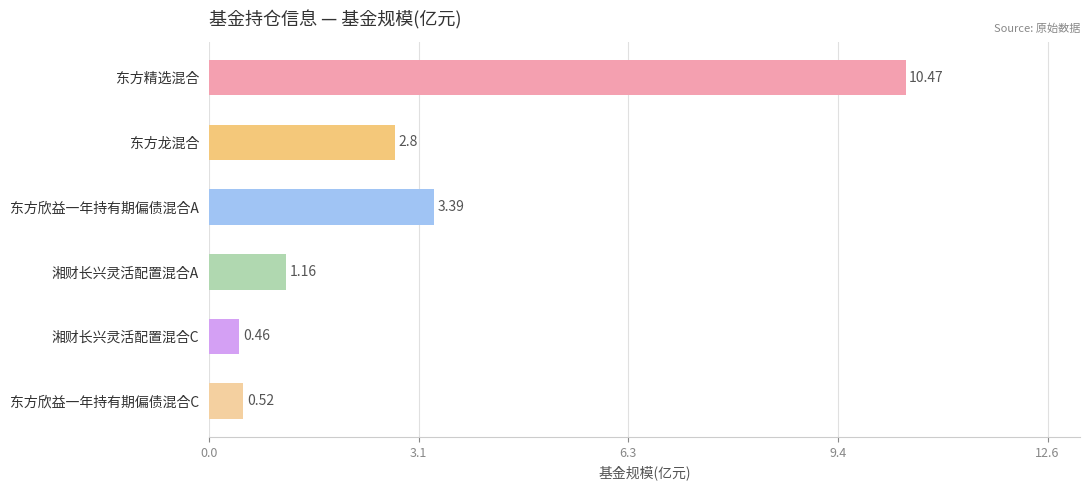

What is the sum of the values at 东方精选混合 and 东方欣益一年持有期偏债混合C?

11.0